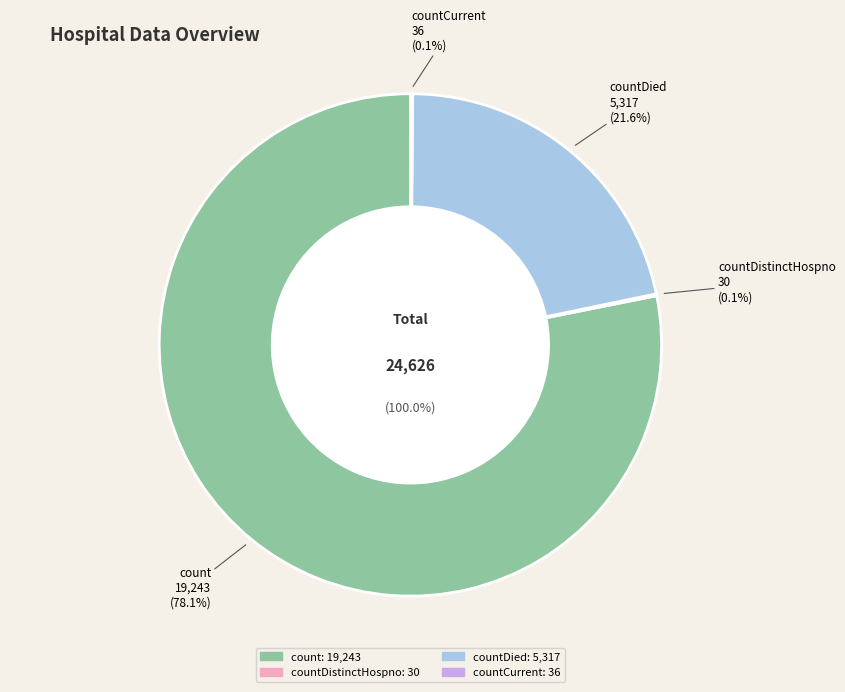

True or false: countDistinctHospno accounts for 0% of the total.

True